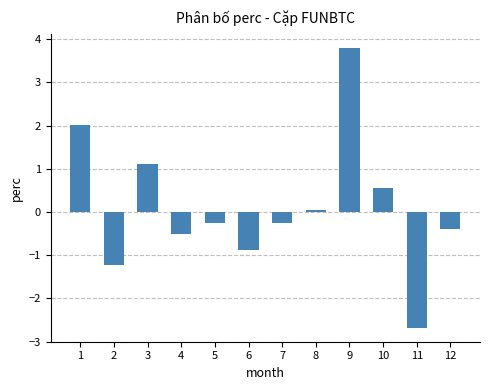

Are the bars horizontal?

No